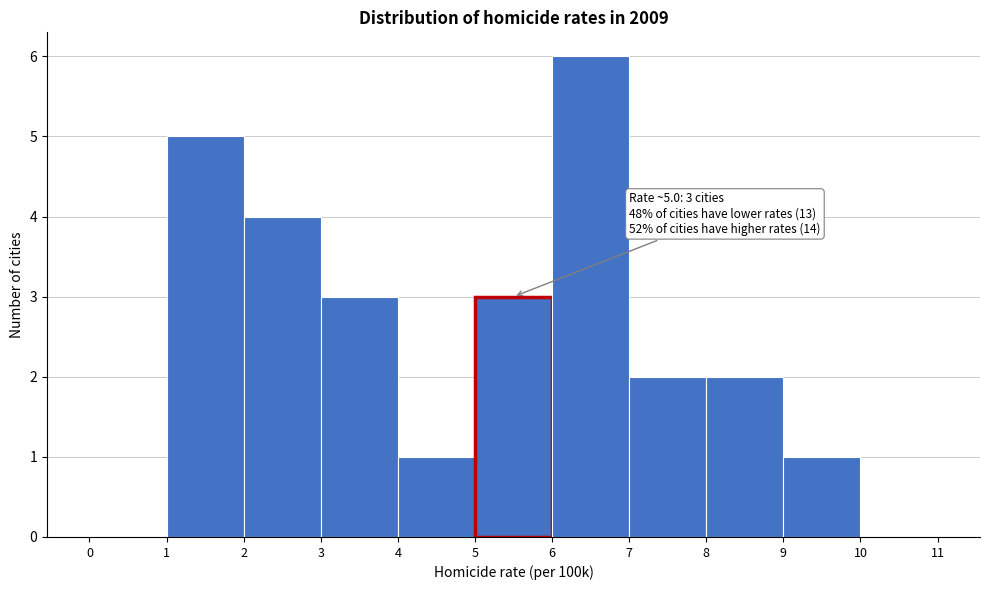

Over which range of the x-axis is the bar tallest?

6 to 7